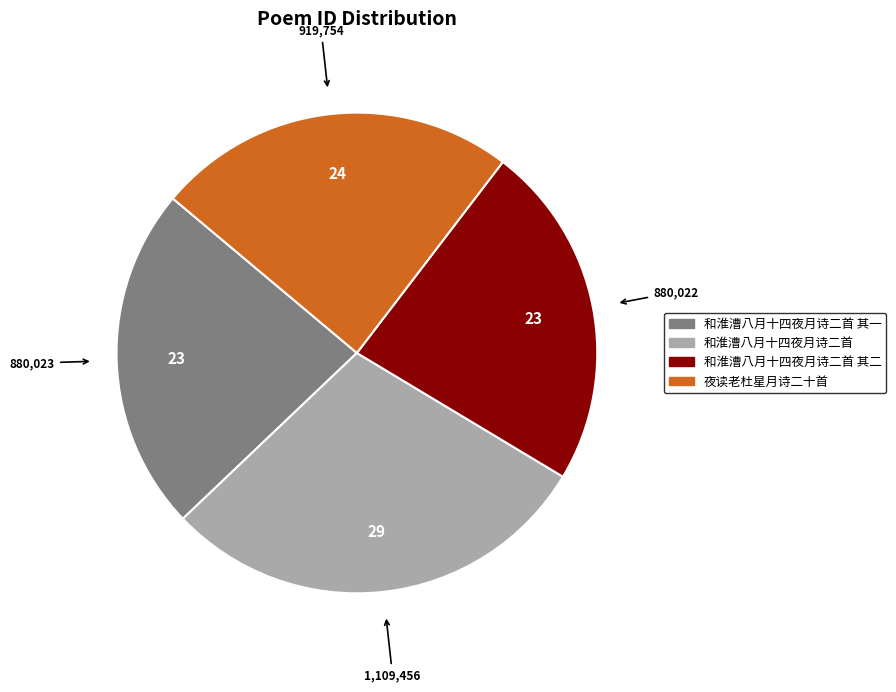

Does 和淮漕八月十四夜月诗二首 account for over 50% of the chart?

No